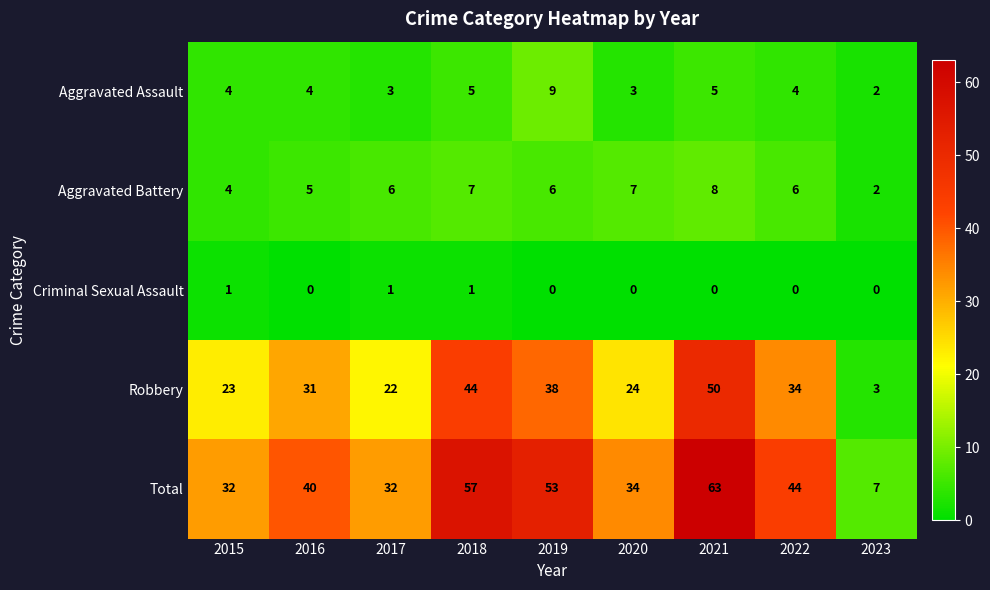

What is the approximate value of Total at 2023?

7